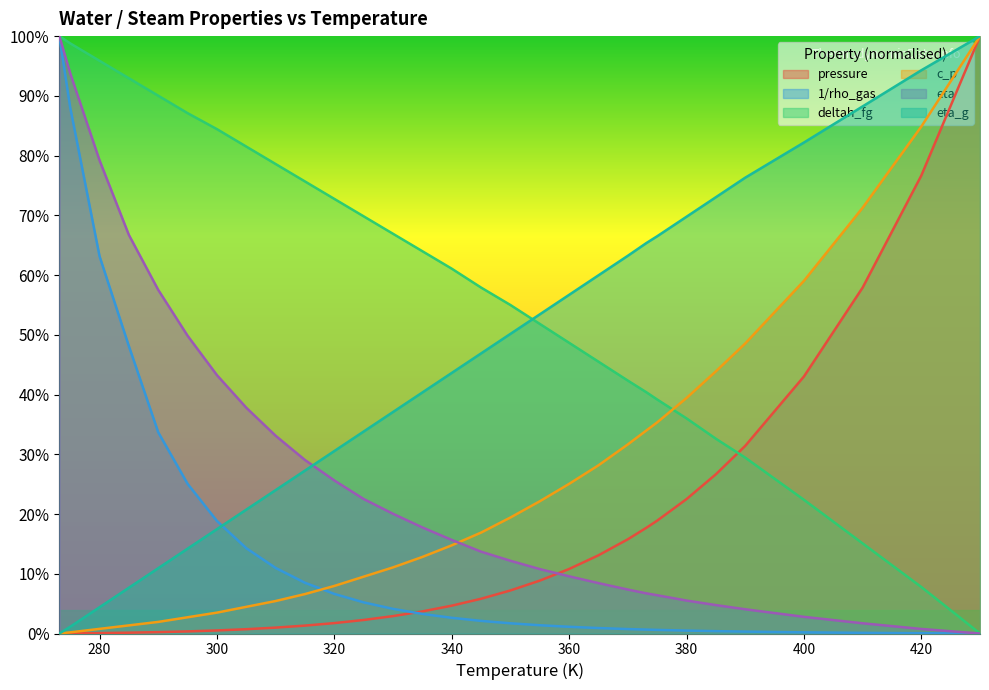

Does the chart display data point markers on the line(s)?

No